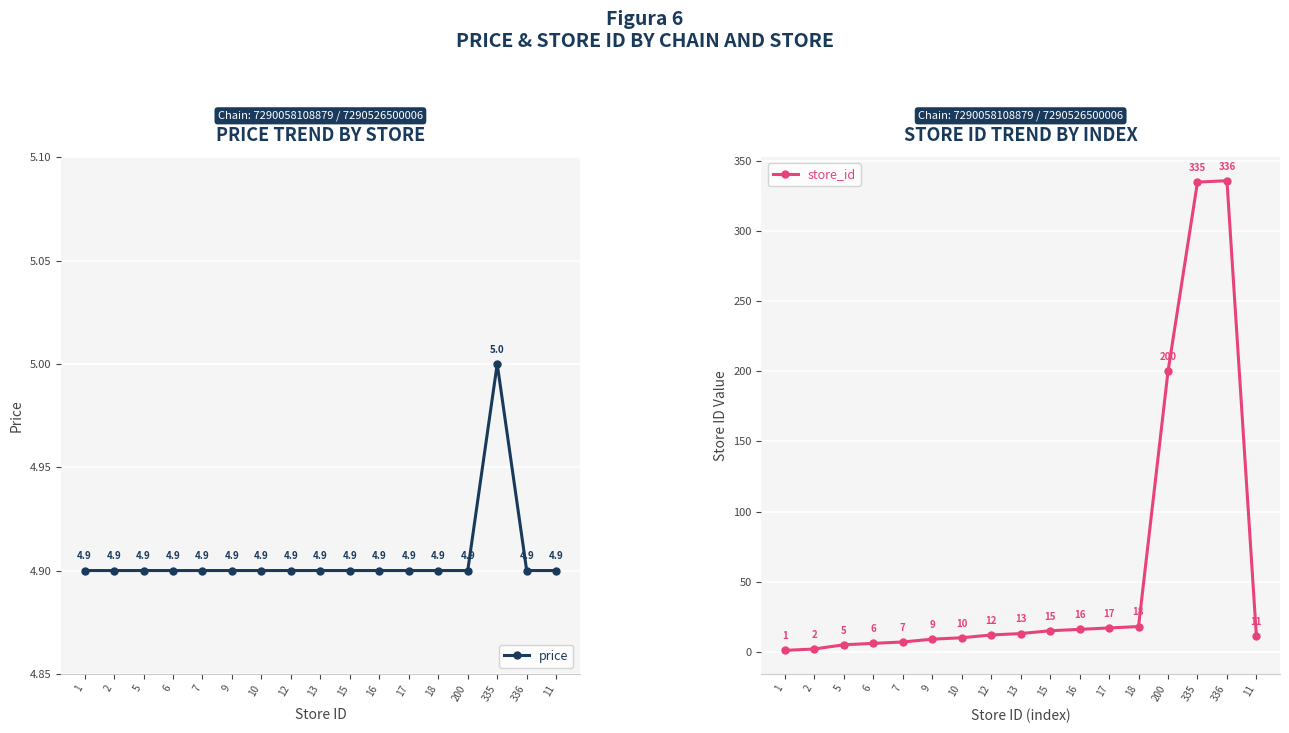

The value of price at 335 is 8.3. True or false?

False